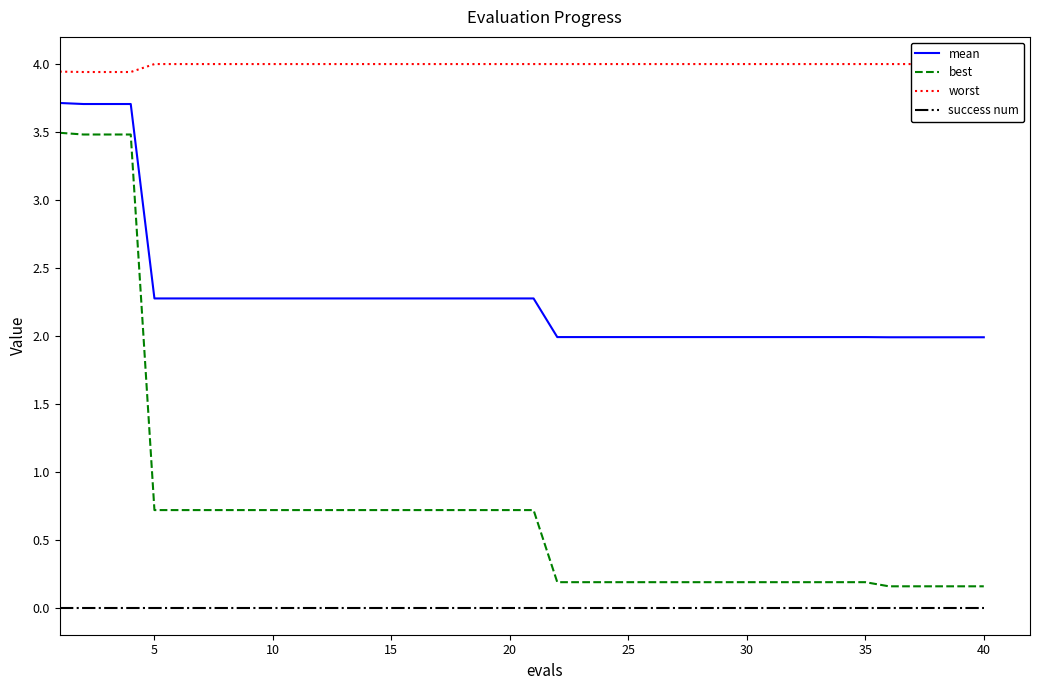

What value does the worst series have at 10?

3.9